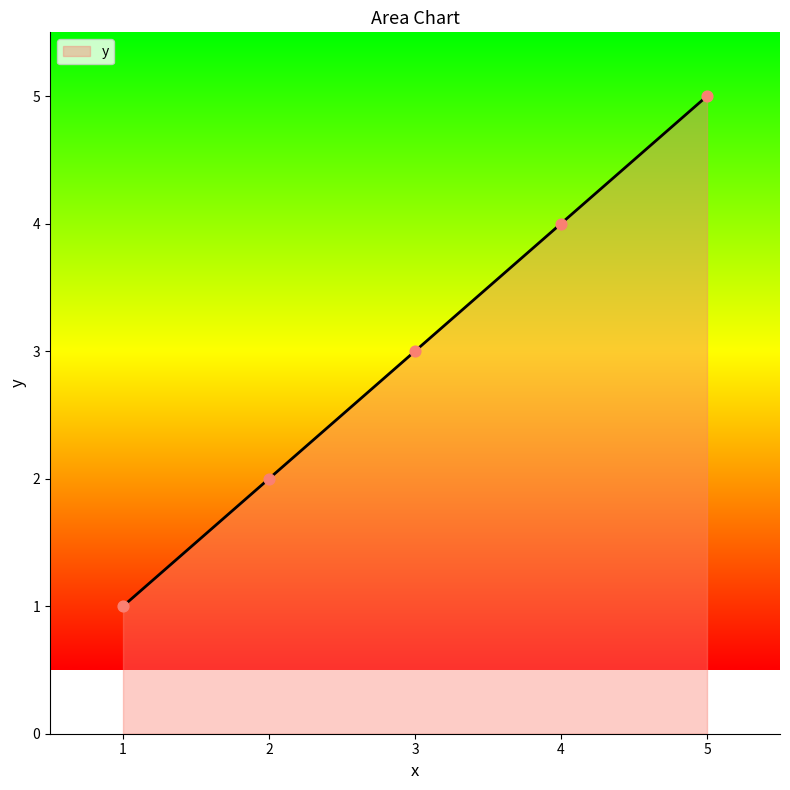

What is the ratio of the value at 4 to the value at 2?

2.0